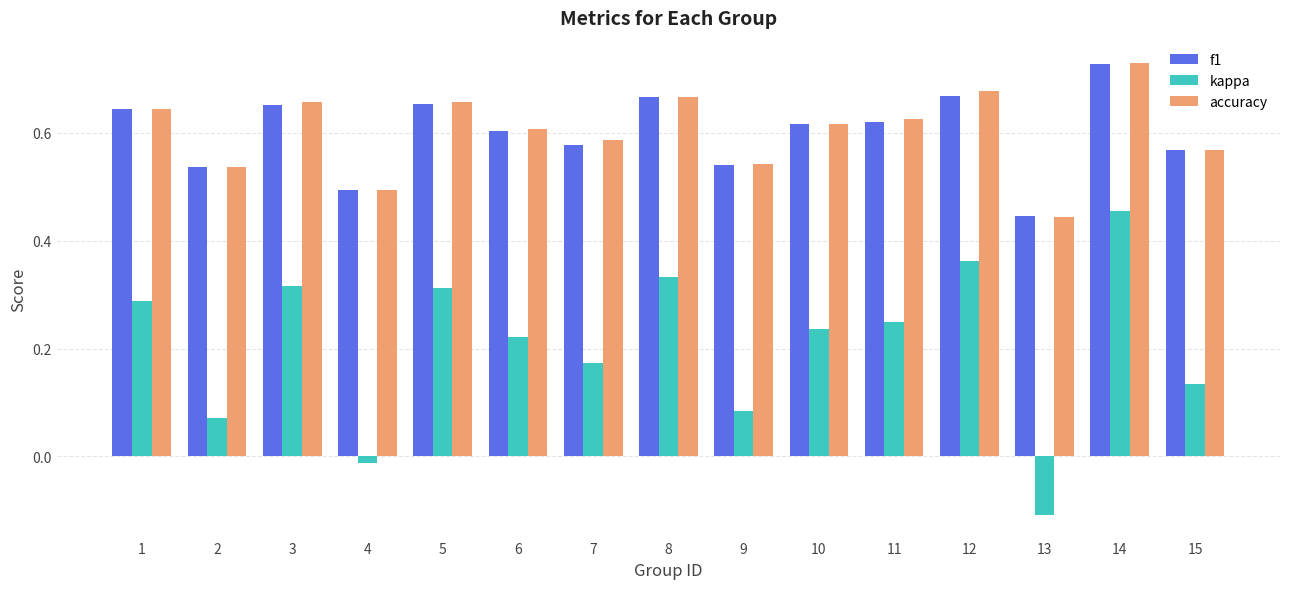

What are all the series names shown in the legend?

f1, kappa, accuracy